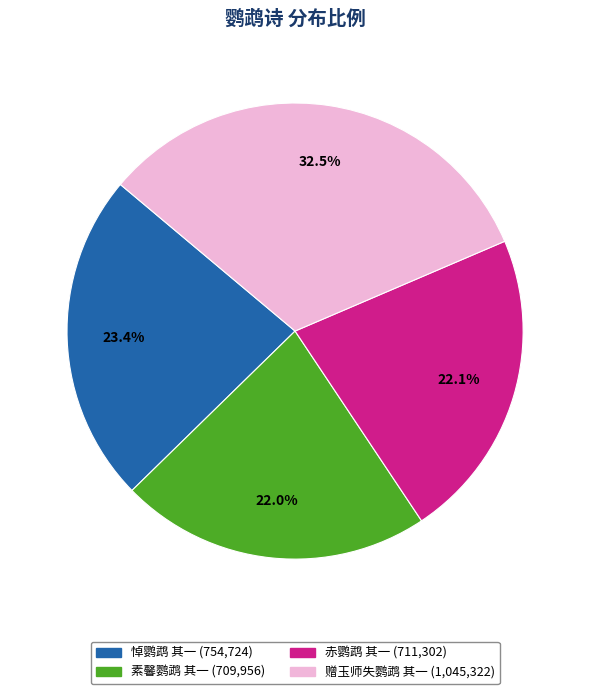

Is there any slice that represents more than half of the pie?

No